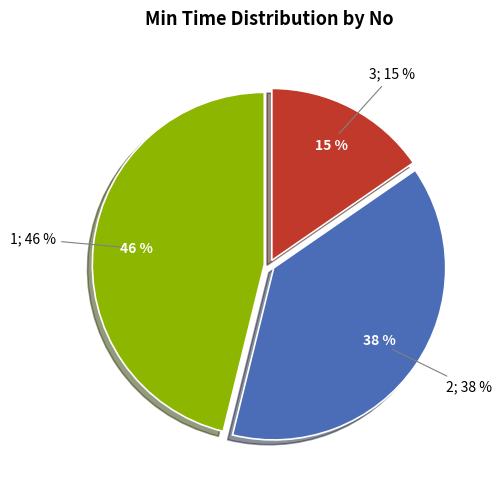

Does 3 represent more than half of the total?

No